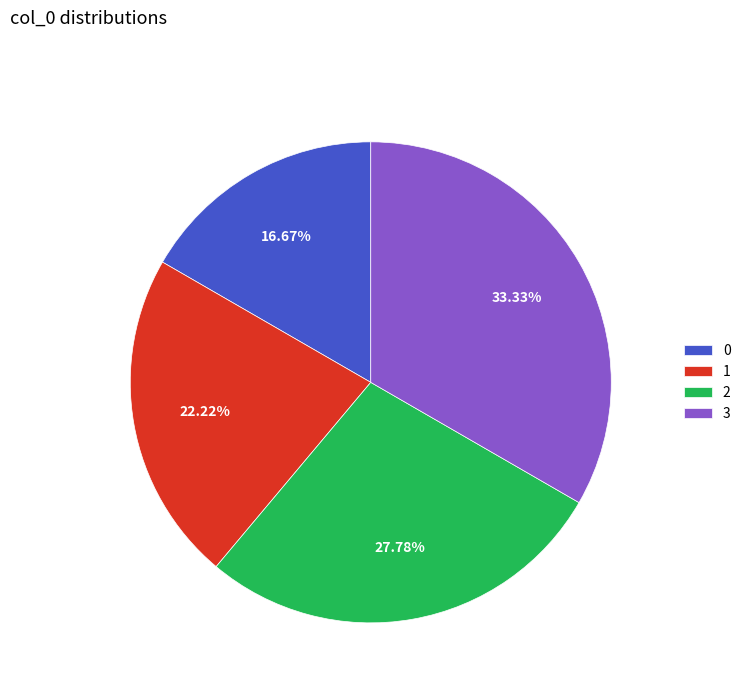

To the nearest percent, what portion does 3 represent?

33%